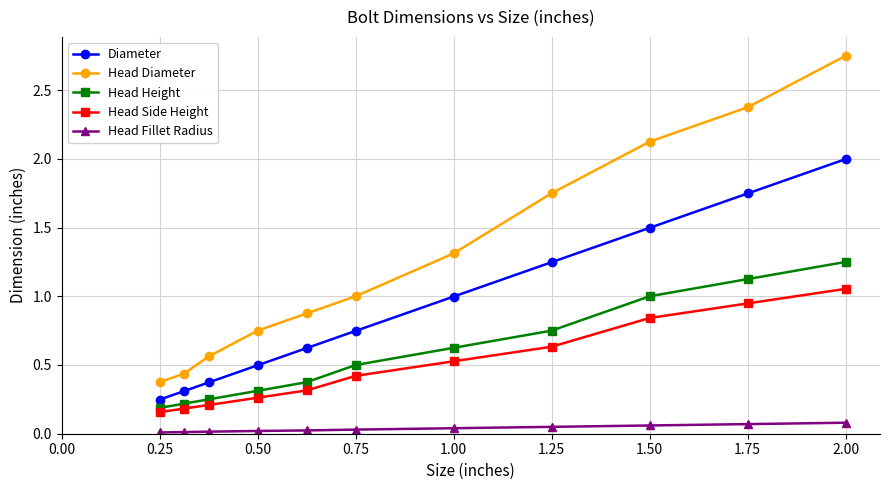

Rank the series by their maximum value, from lowest to highest.

Head Fillet Radius, Head Side Height, Head Height, Diameter, Head Diameter